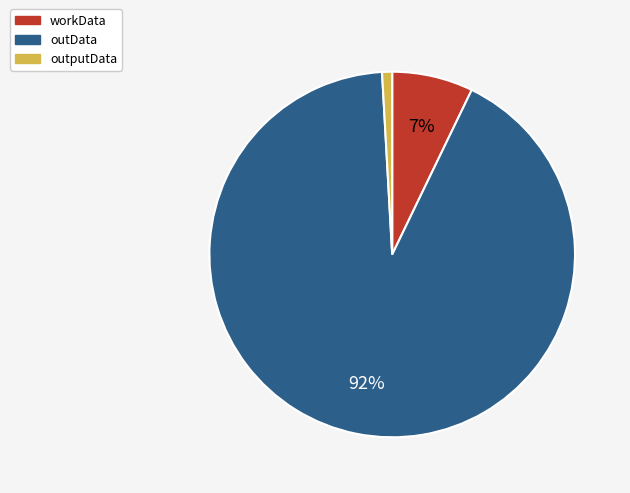

Combined, do outData and workData account for over 50%?

Yes